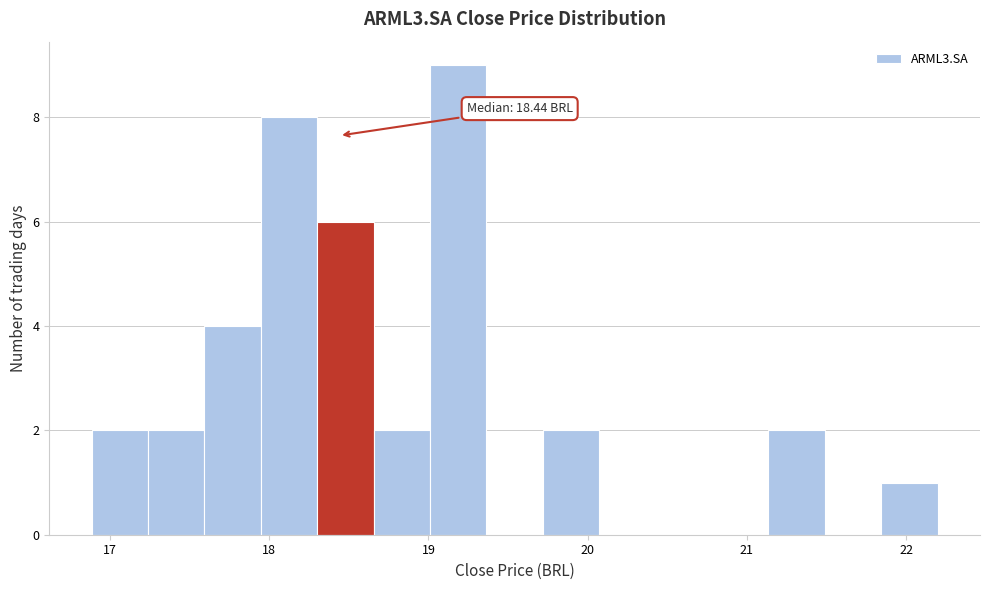

Read against the x-axis, roughly where is the centre of the tallest bar?

19.2